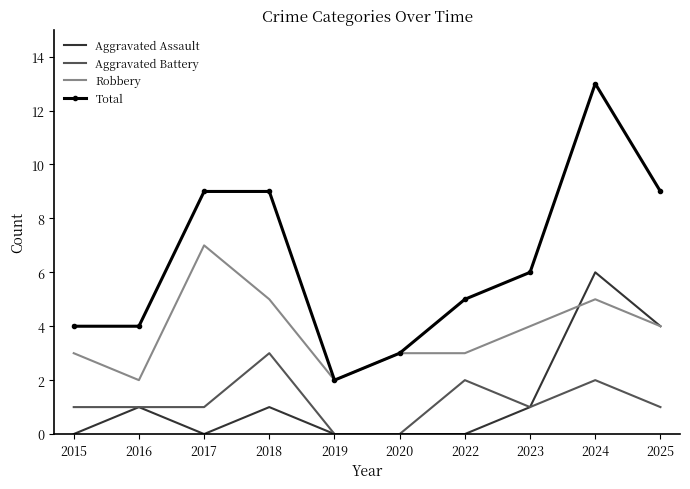

Which series has the largest range (max minus min)?

Total